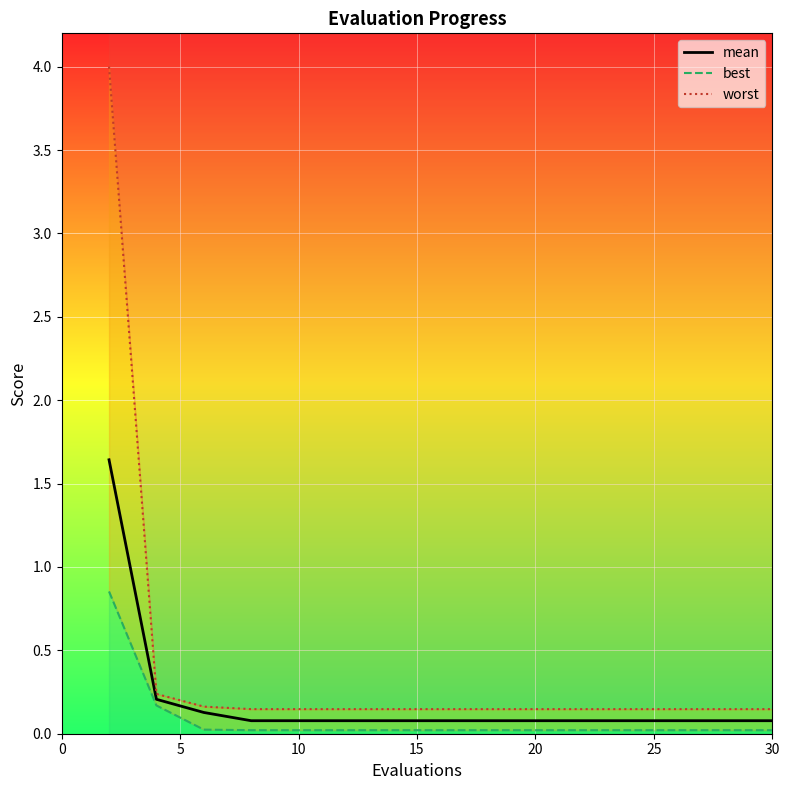

The mean series shows 0.1 at 20. True or false?

True